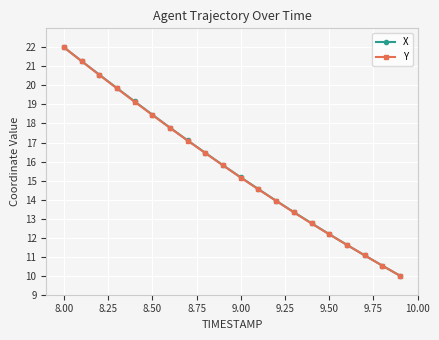

How many data points in Y are above 15?

11